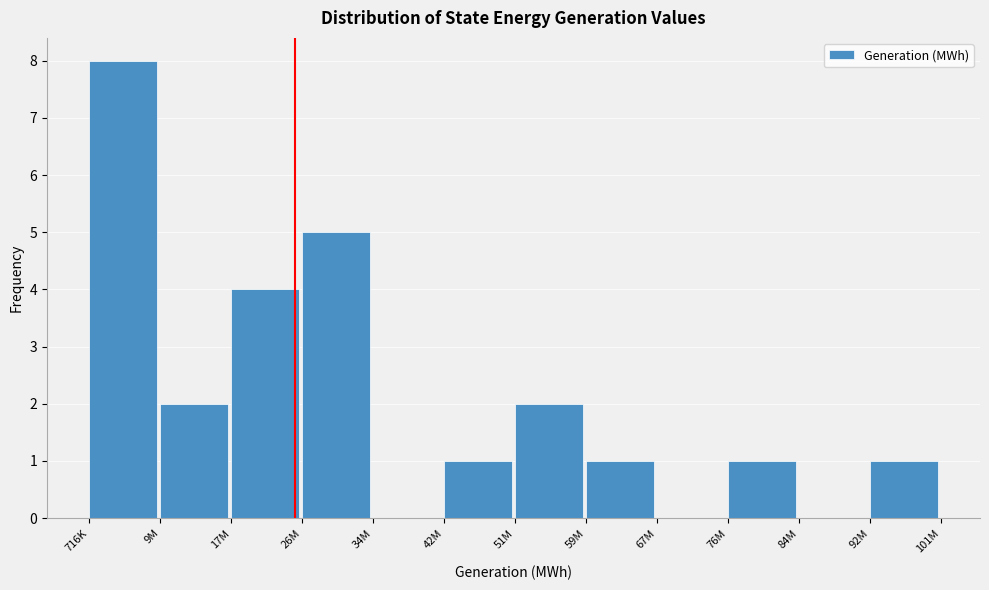

Reading right to left, extract all data points from this chart.

92M=1	84M=0	76M=1	67M=0	59M=1	51M=2	42M=1	34M=0	26M=5	17M=4	9M=2	716K=8